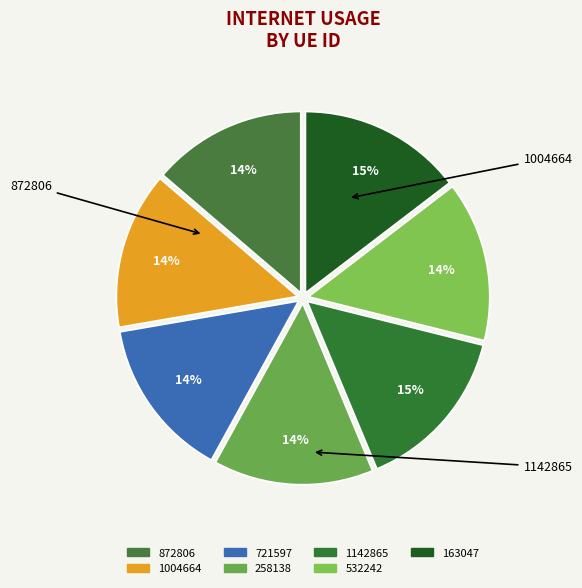

To the nearest percent, what portion does 1004664 represent?

14%